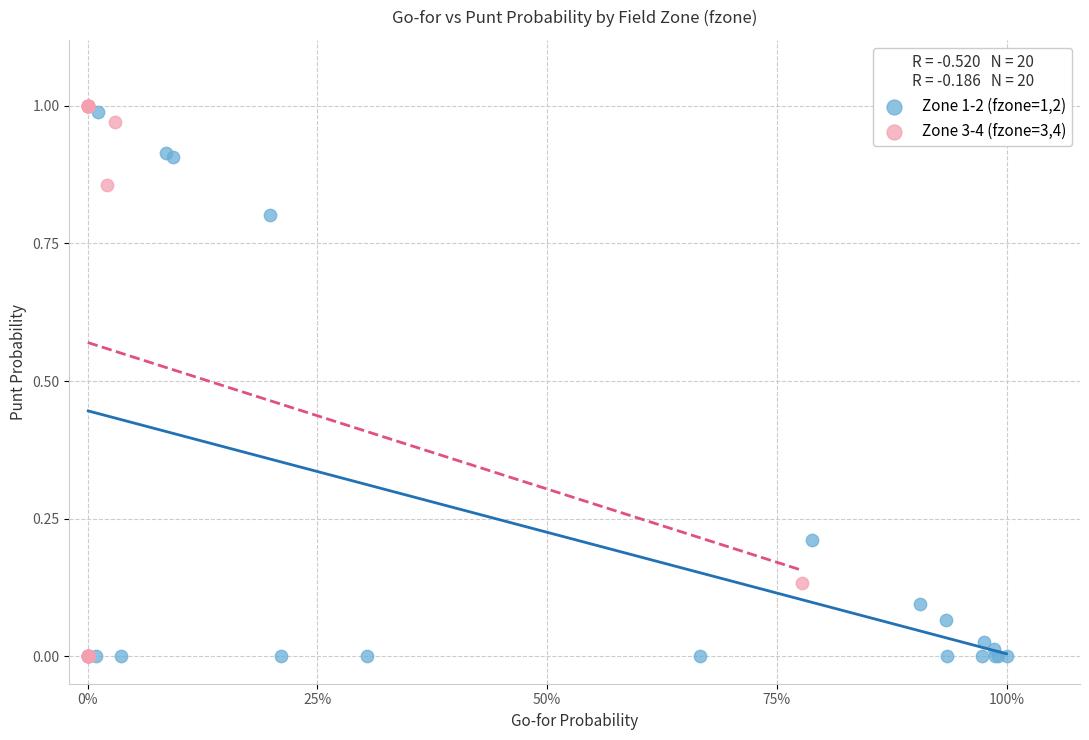

Which series has the largest Y range (max minus min)?

Zone 3-4 (fzone=3,4)